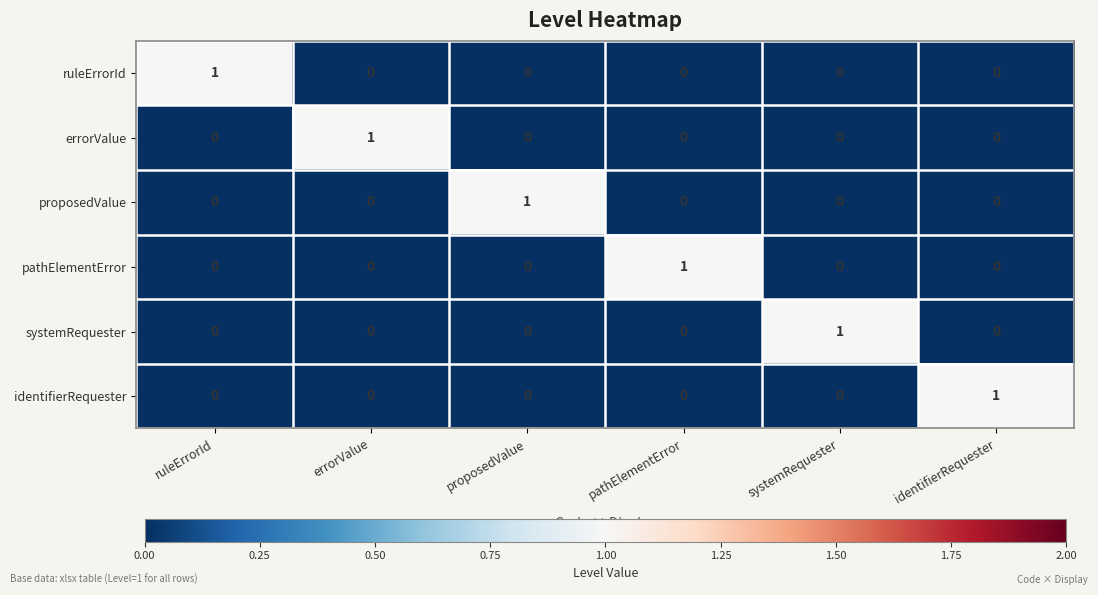

At which label does errorValue reach its peak?

errorValue